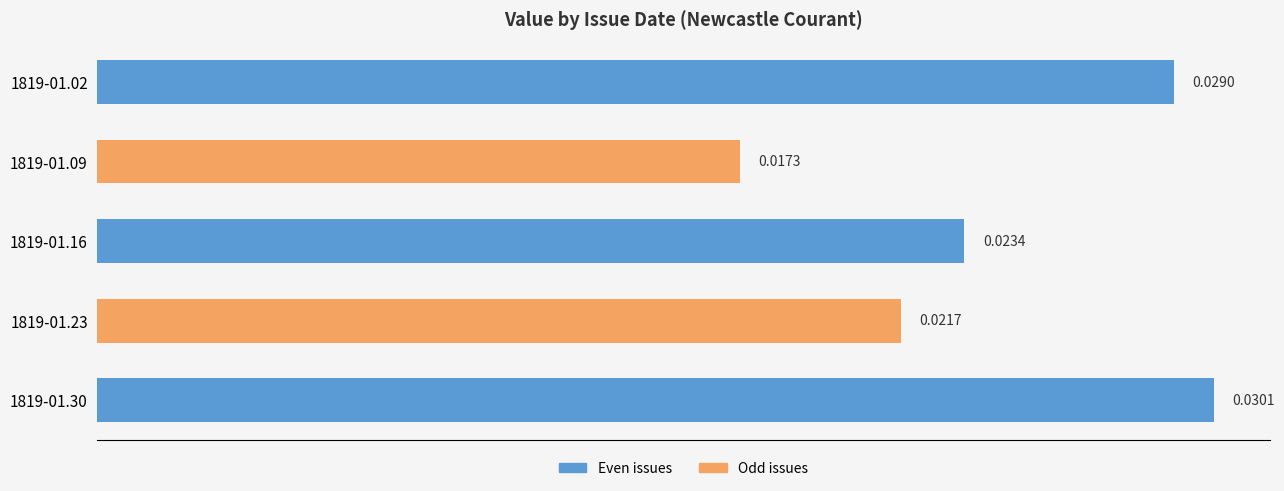

Which label corresponds to the largest value in the chart?

1819-01.30